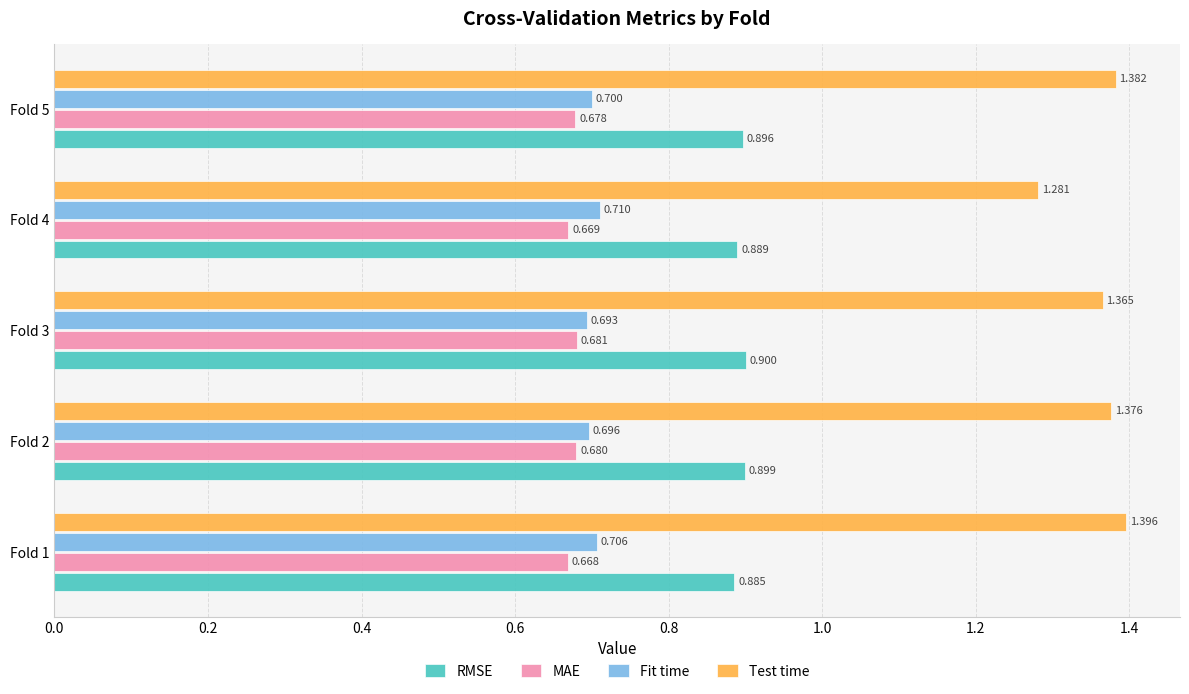

Count the Test time values in the range 1 to 2.

5